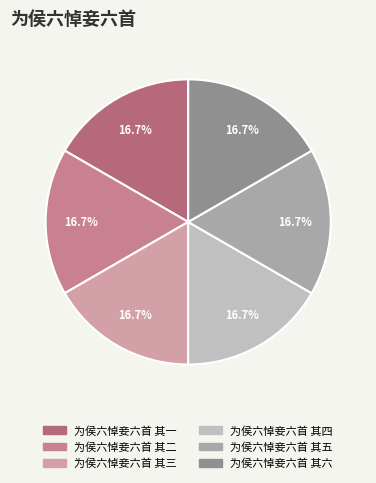

Rank the categories by value from lowest to highest.

为侯六悼妾六首 其一, 为侯六悼妾六首 其二, 为侯六悼妾六首 其三, 为侯六悼妾六首 其四, 为侯六悼妾六首 其五, 为侯六悼妾六首 其六